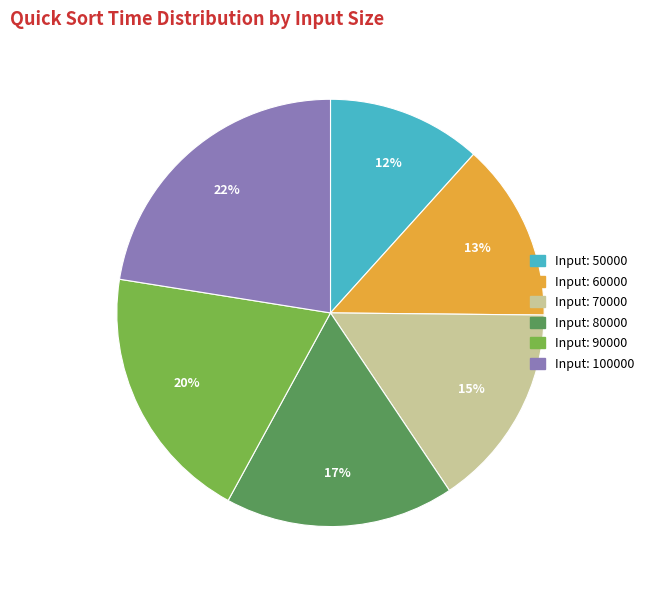

Does any single category account for the majority?

No